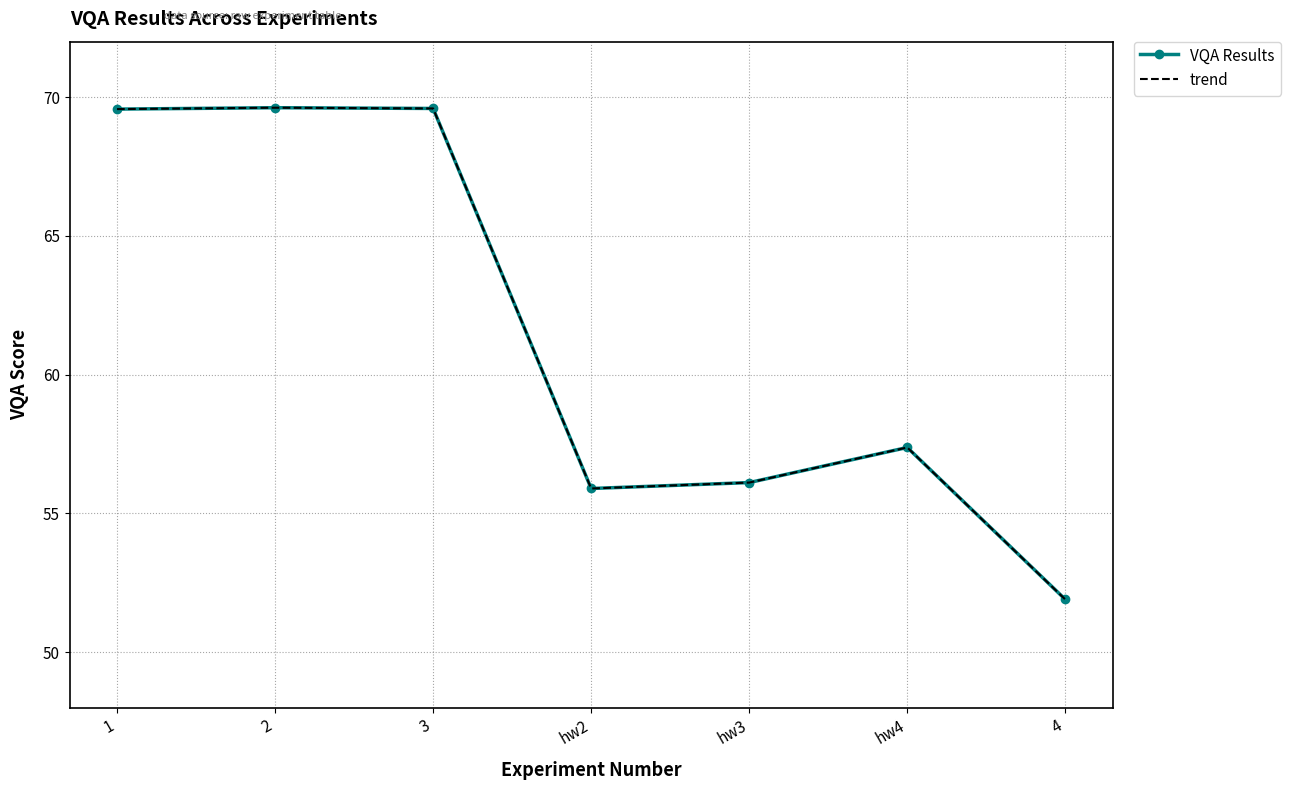

The value of trend at 2 is 69.6. True or false?

True